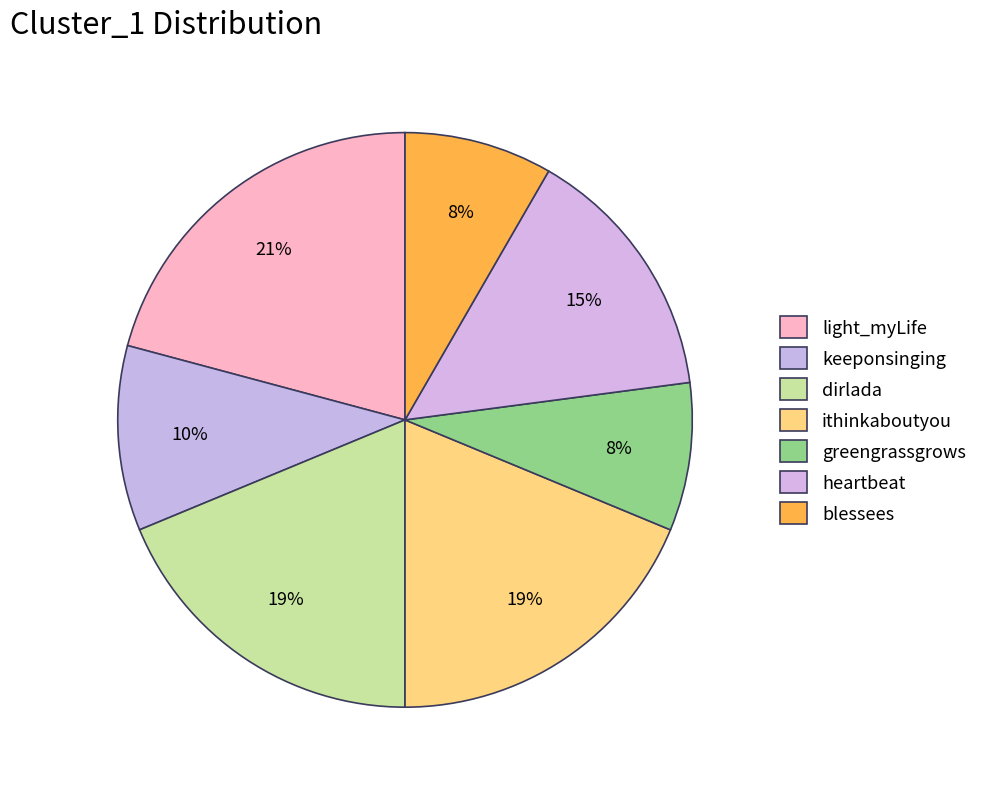

To the nearest percent, what is the difference between the largest and smallest slice percentages?

12%